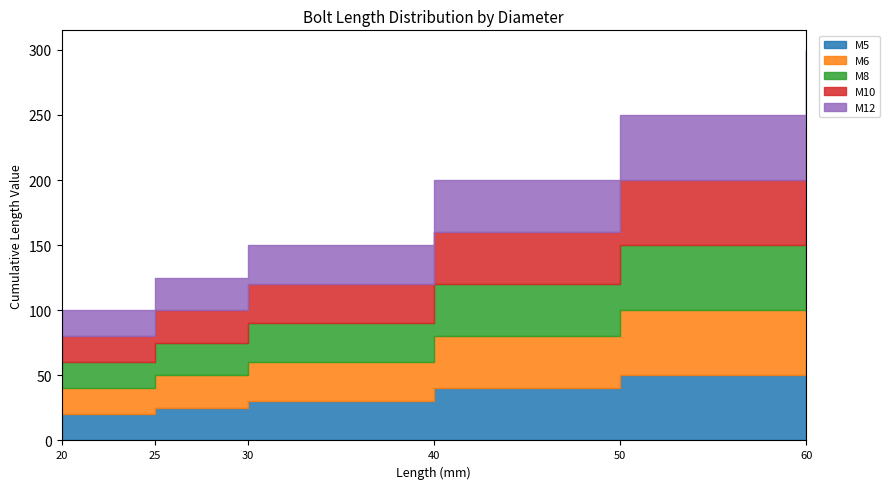

Which series has the largest total across all categories?

M5